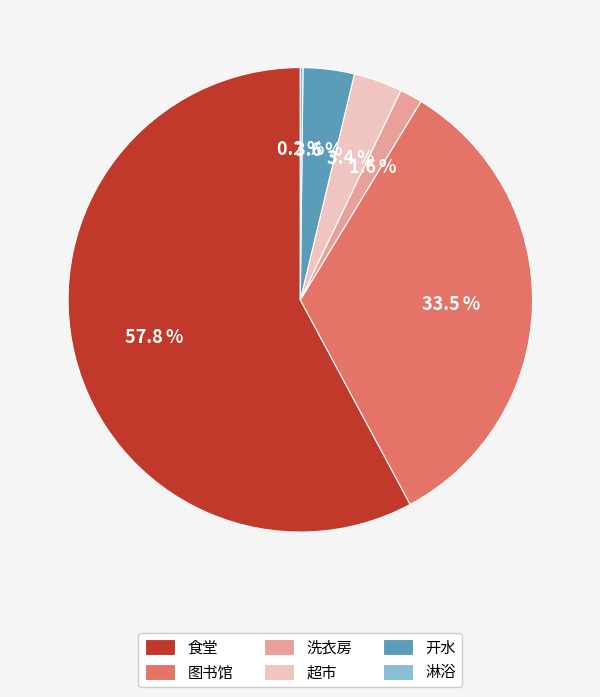

What is the largest slice in the pie chart?

食堂